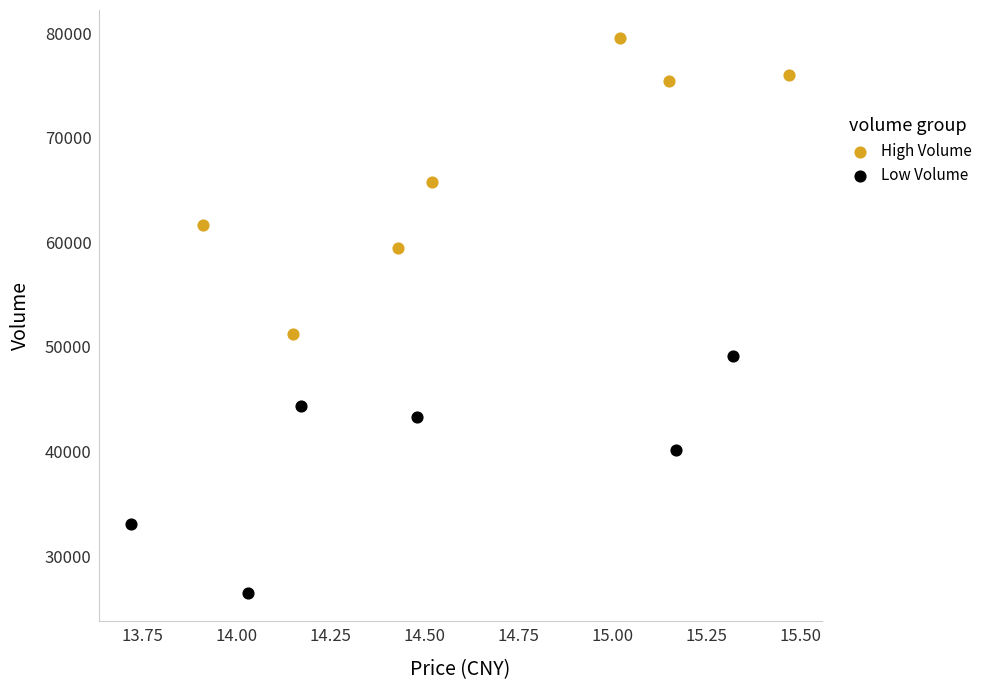

Which series has the largest Y range (max minus min)?

High Volume